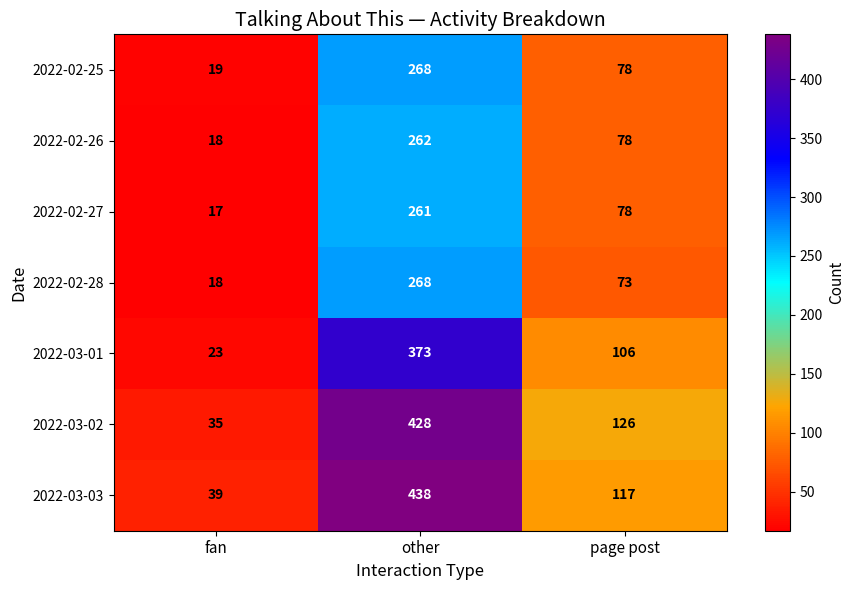

How many categories are shown in the chart?

3